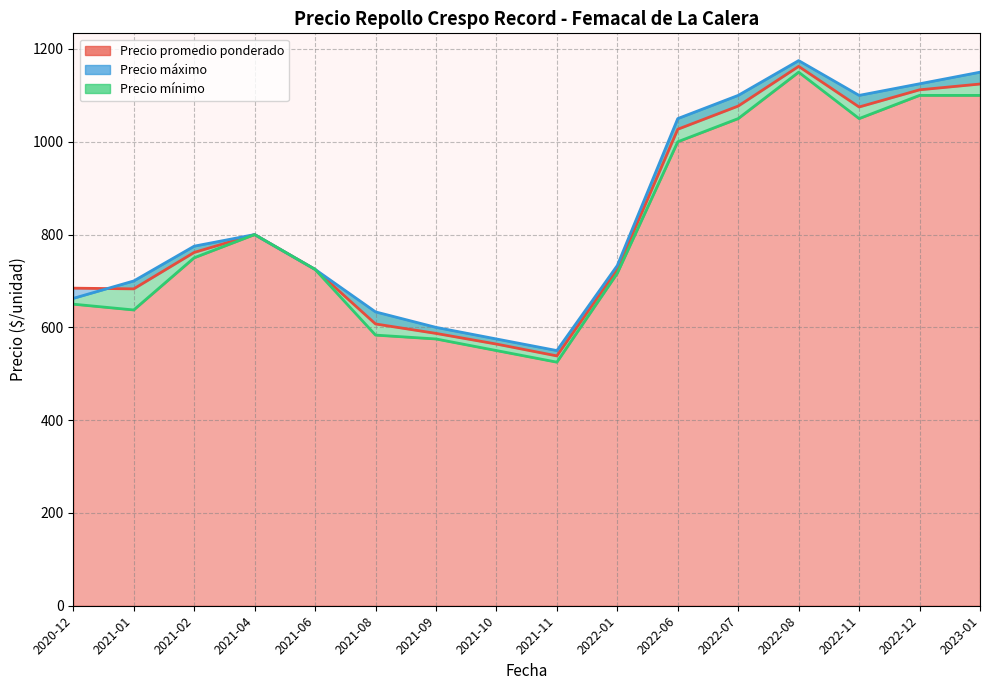

True or false: Precio mínimo and Precio promedio ponderado intersect in this chart.

False